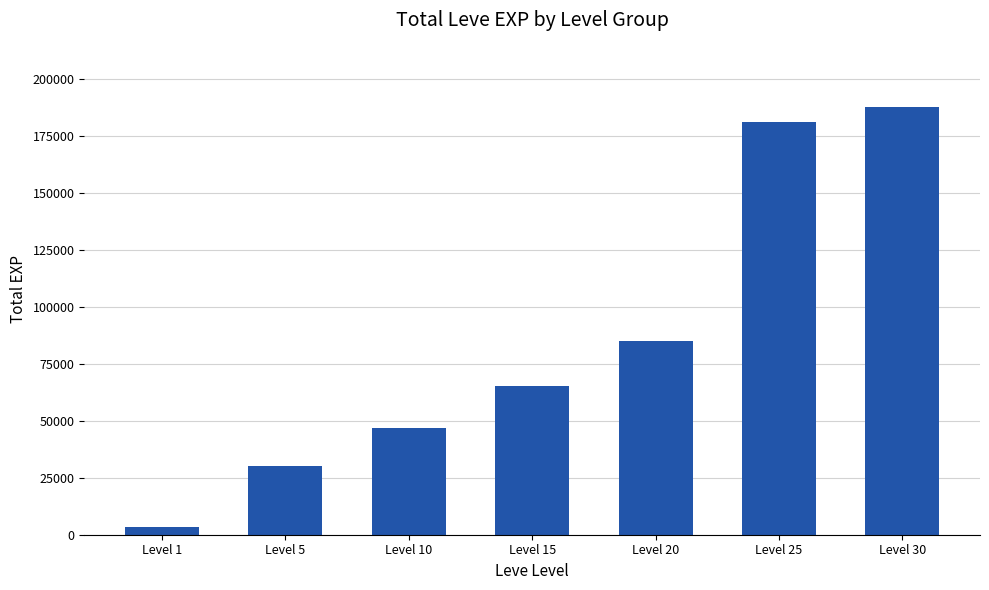

What is the sum of the values at Level 1 and Level 20?

88490